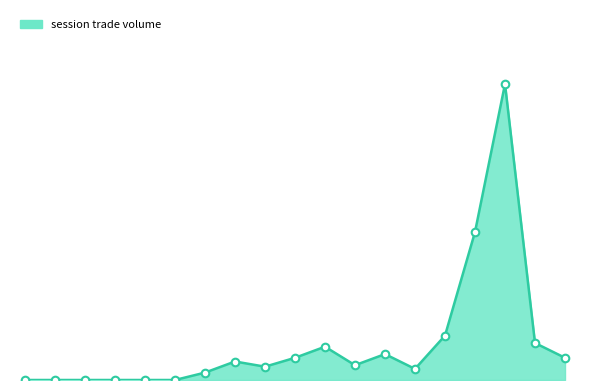

Is this an area chart (filled region under the line)?

Yes